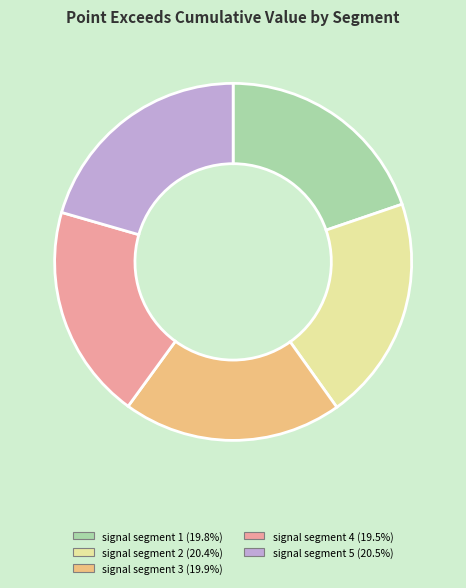

Do signal segment 2 and signal segment 1 together represent more than half of the pie?

No